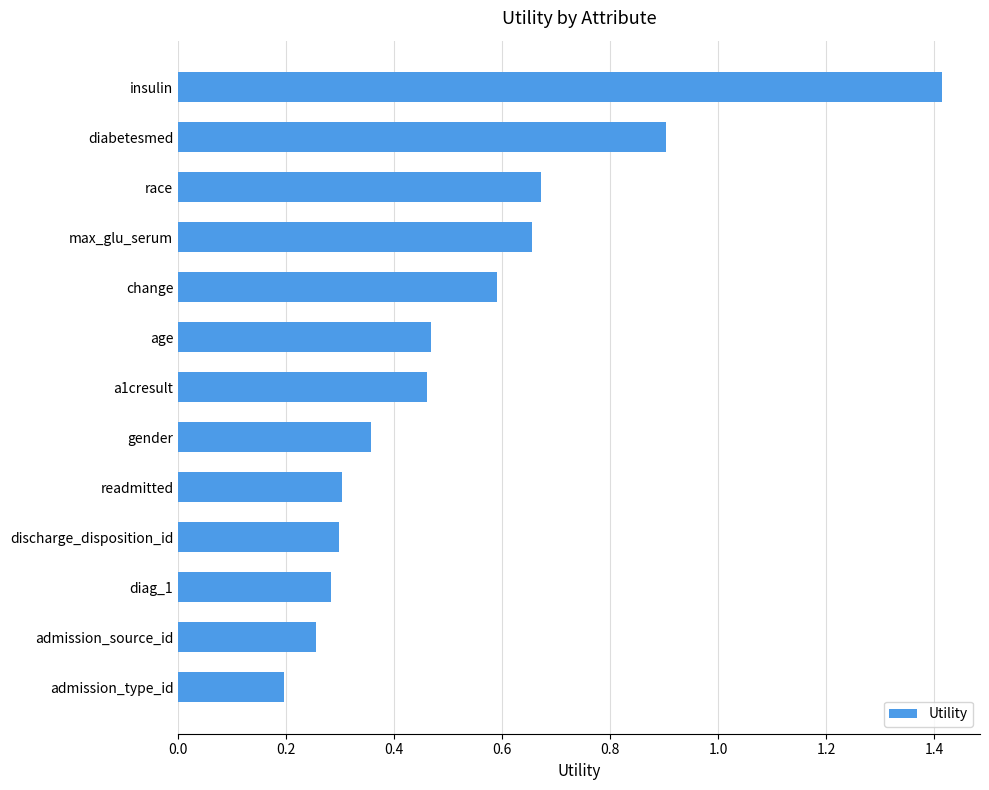

What is the change in value from admission_type_id to admission_source_id?

+0.1